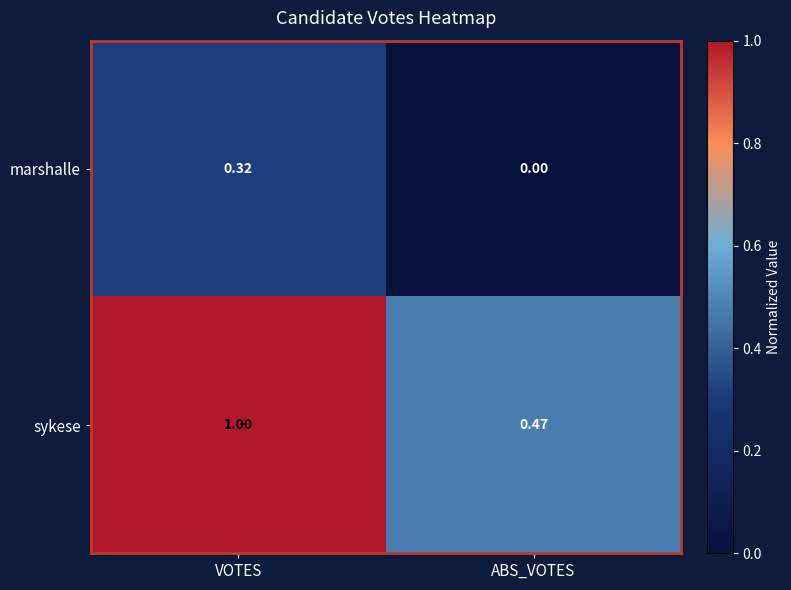

Which series has the largest range (max minus min)?

sykese